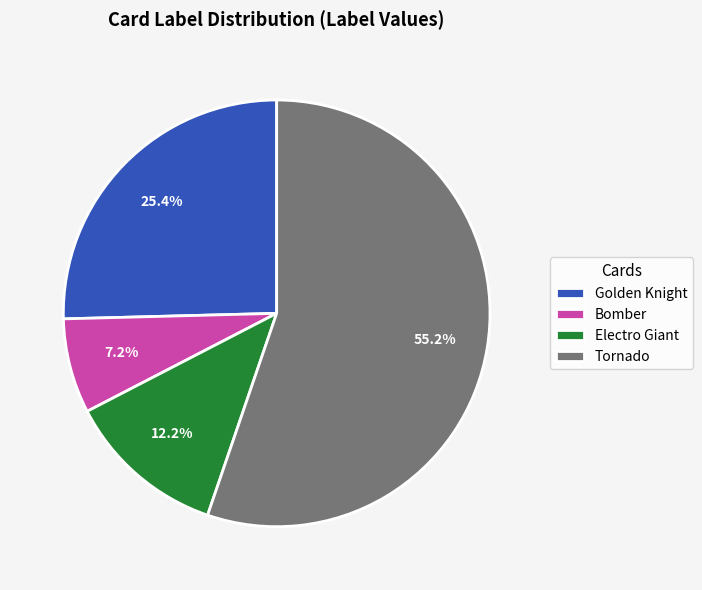

How many segments does this pie chart have?

4